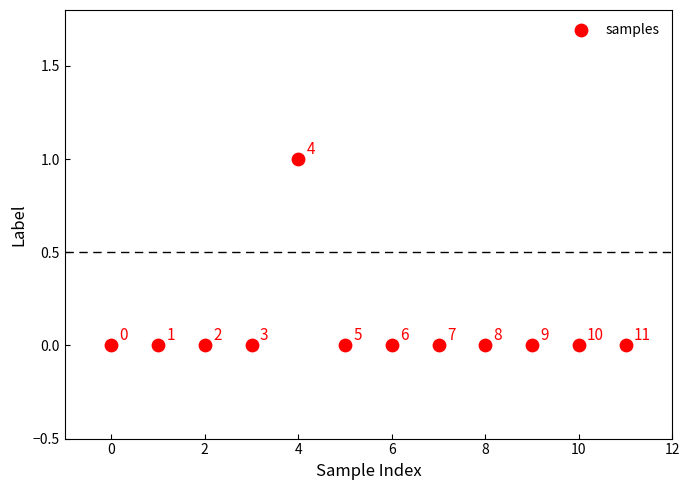

Count the number of points in this scatter plot.

12